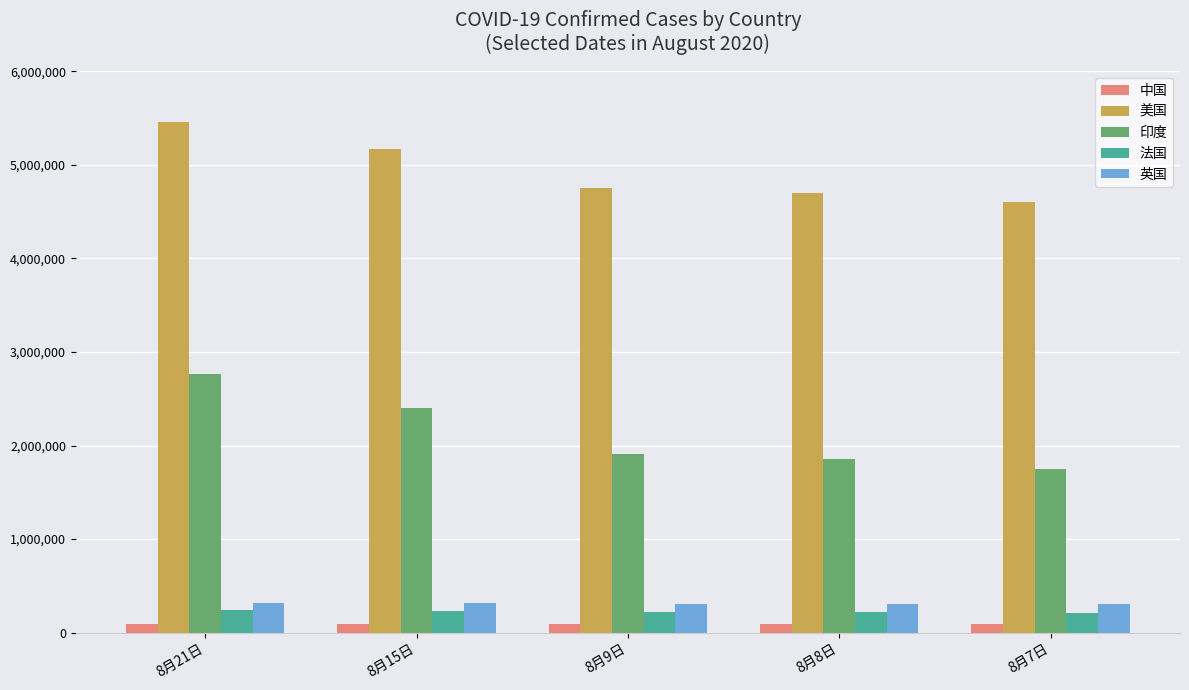

Is the value of 英国 at 8月15日 greater than the value of 印度 at 8月21日?

No